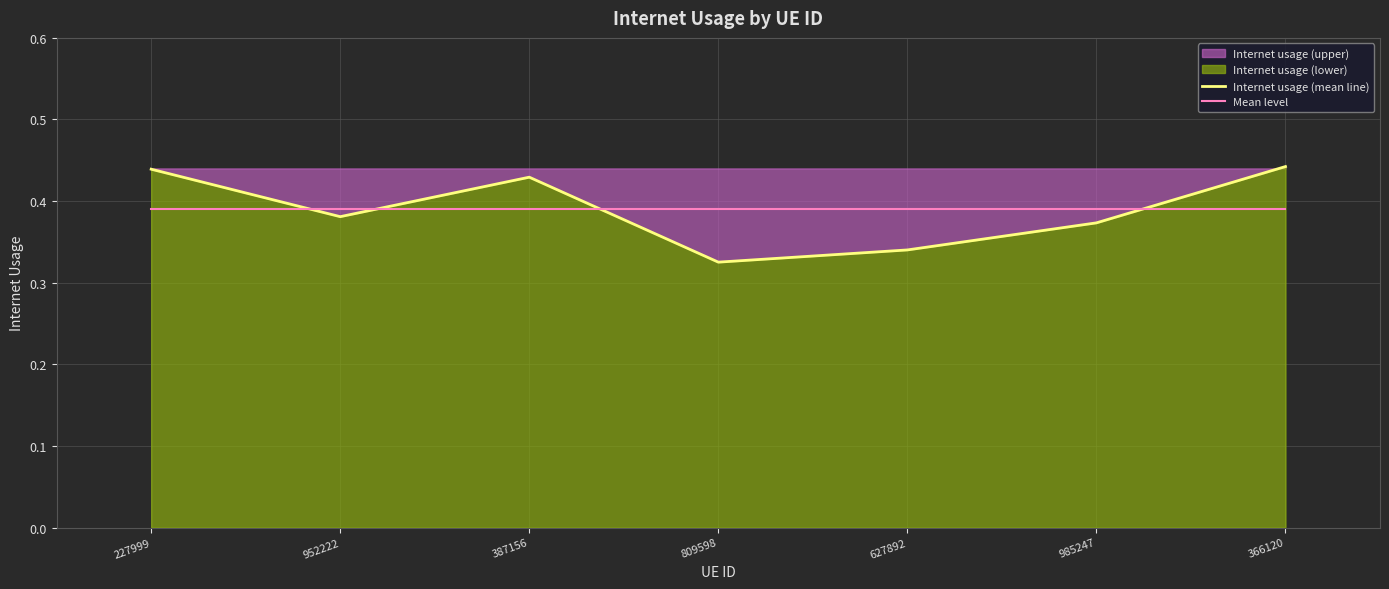

What position from the right is 387156?

5